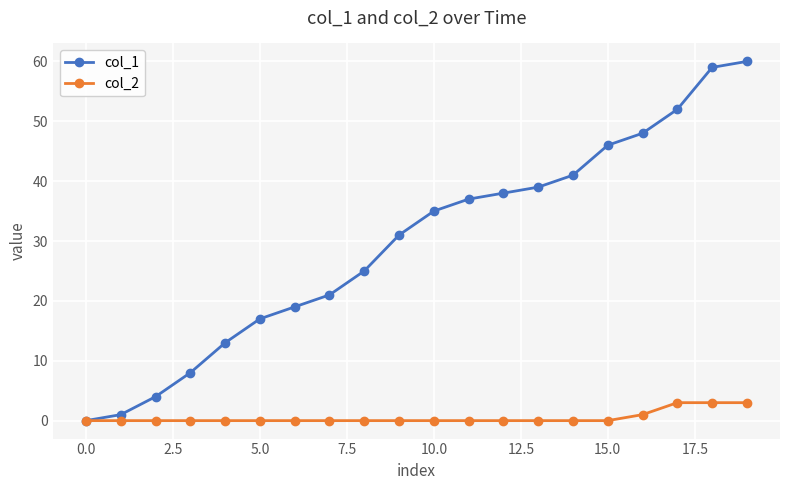

Which series has the widest spread of values?

col_1